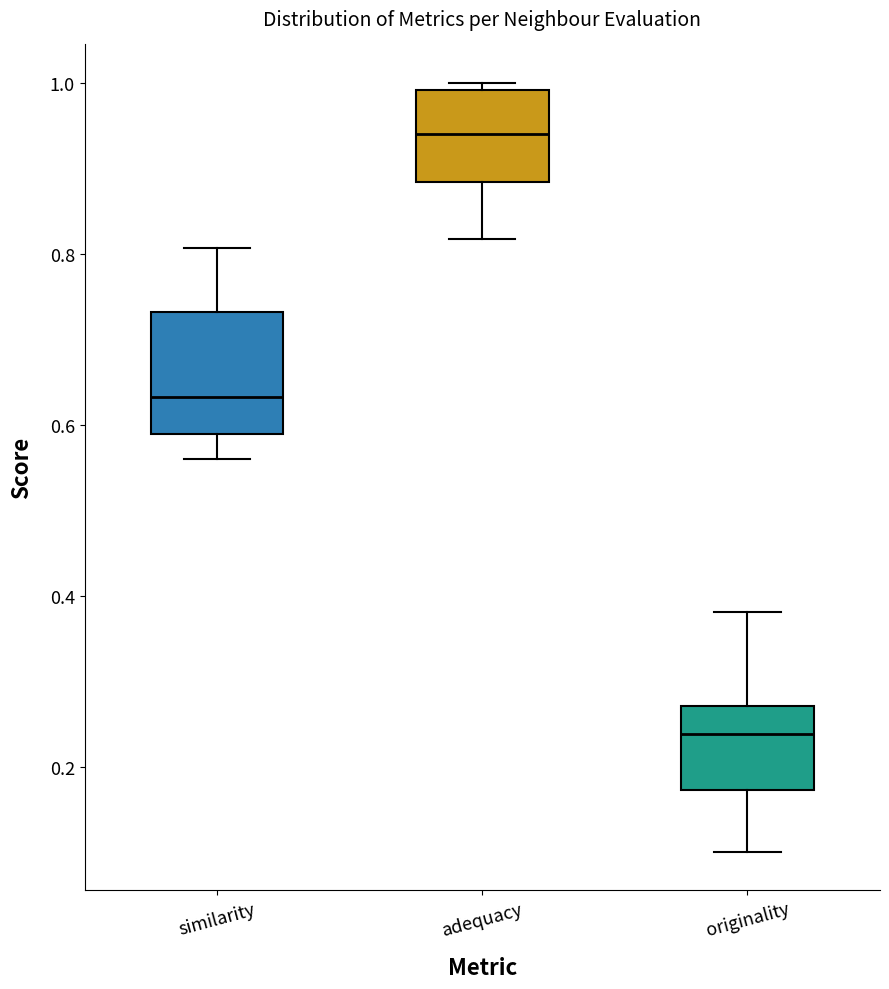

Where is the lower edge of the box for similarity on the y-axis? The values are not printed on the chart, so give them approximately, as read against the axis.

0.58